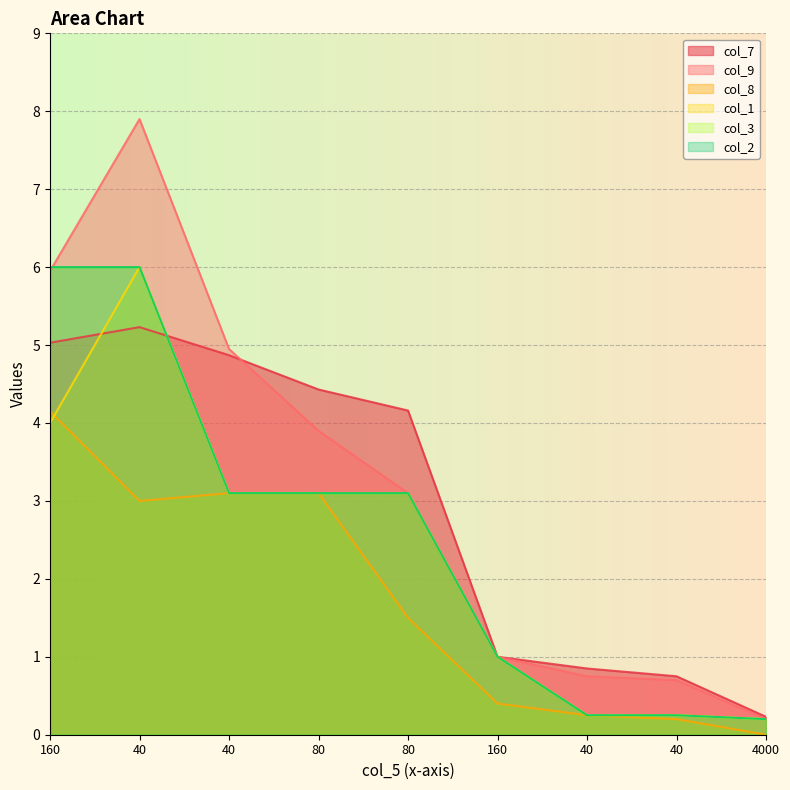

How many data points in col_1 are above 3?

5